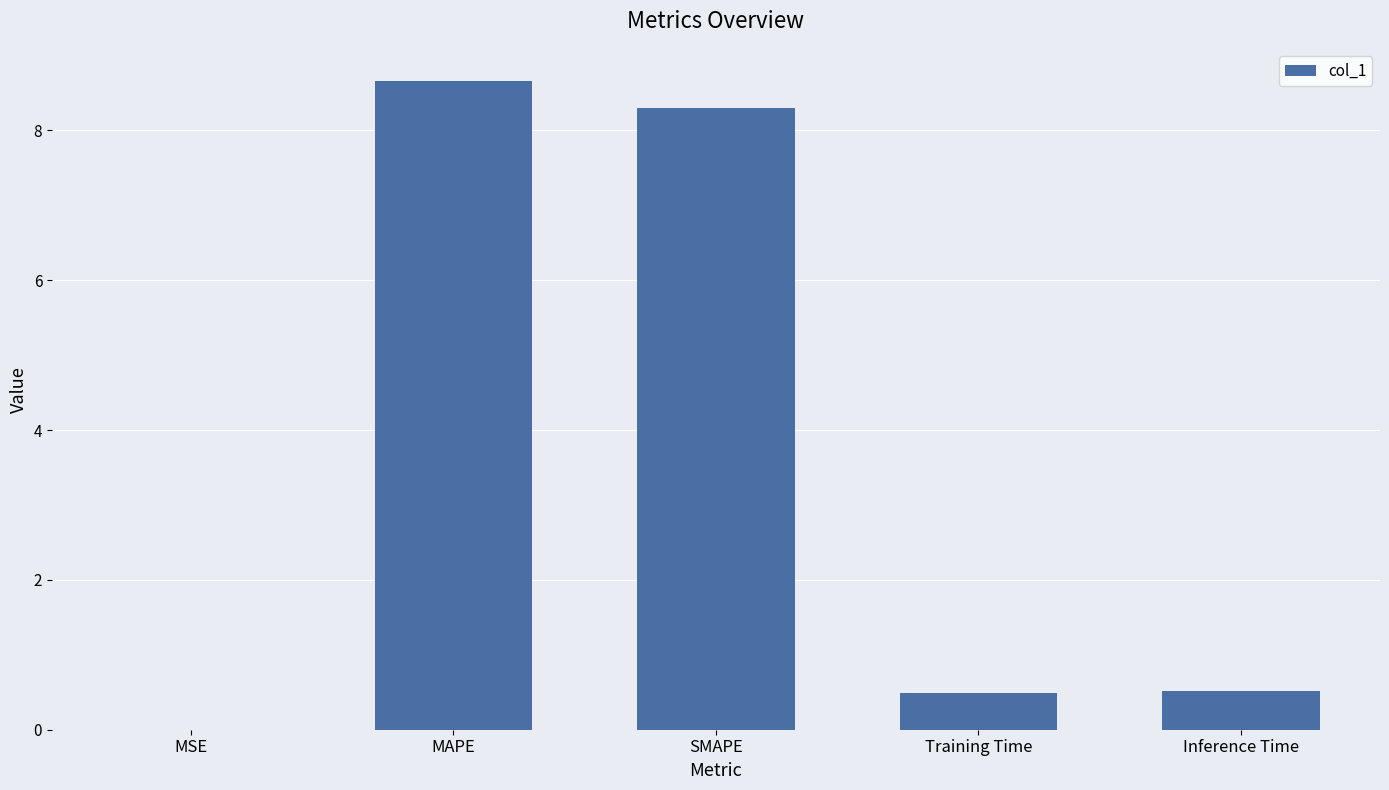

What is the maximum value shown in the chart?

8.7